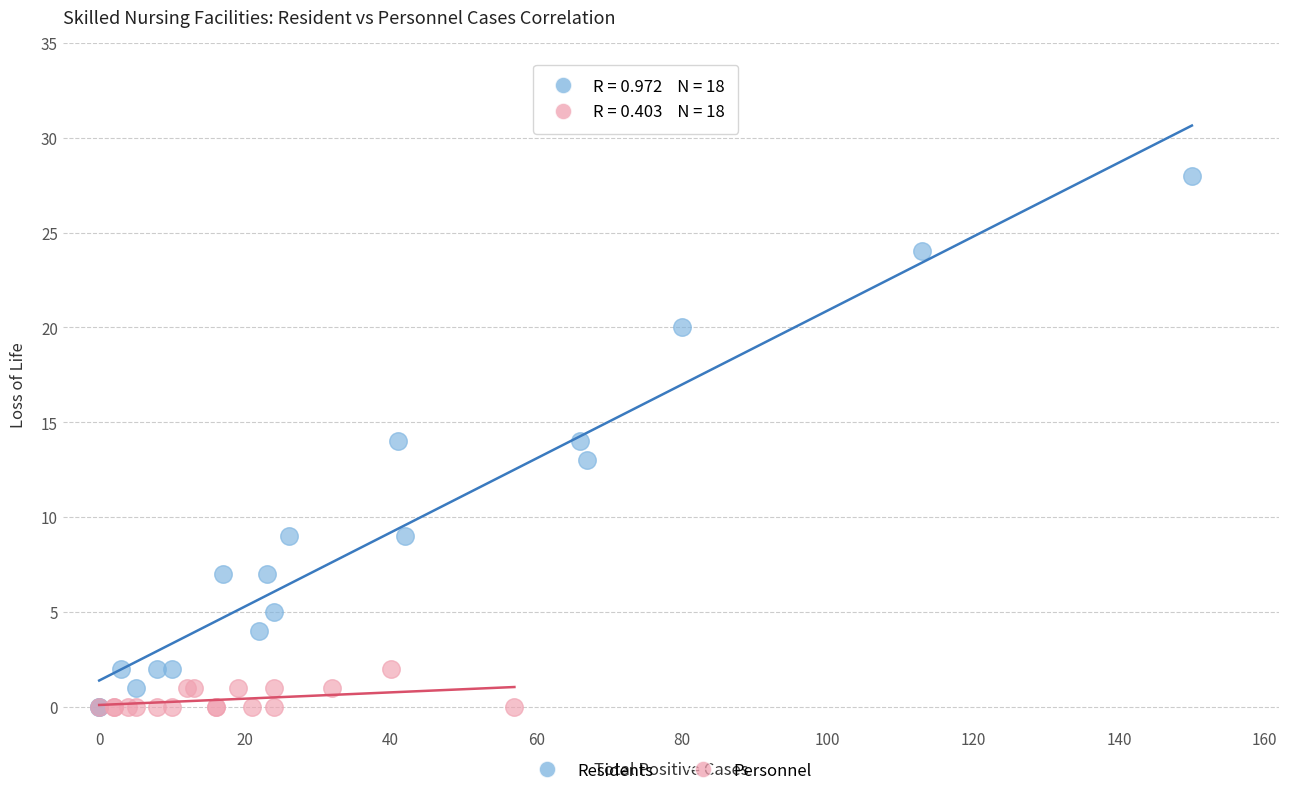

Which series has the widest spread of Y values?

Residents